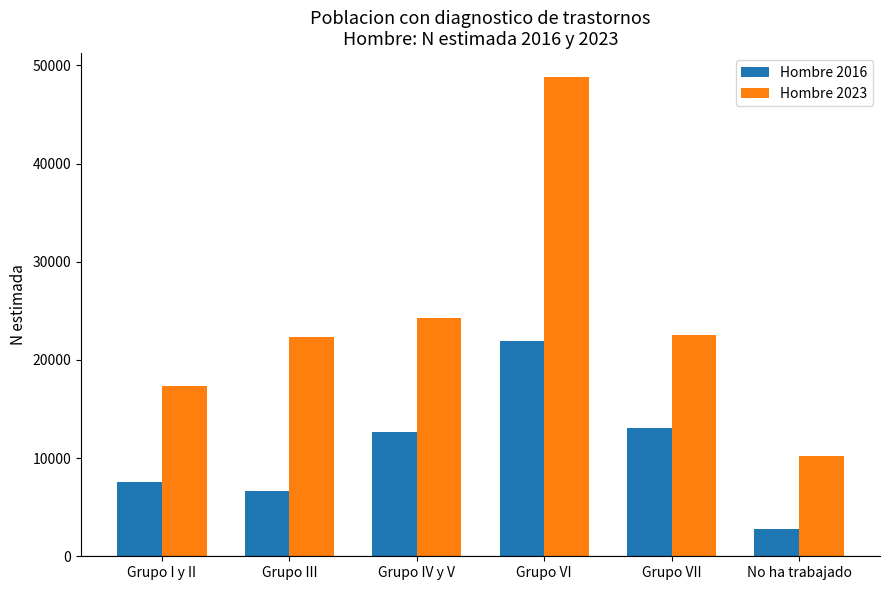

What is the sum of the Hombre 2023 values at Grupo I y II and Grupo VI?

66141